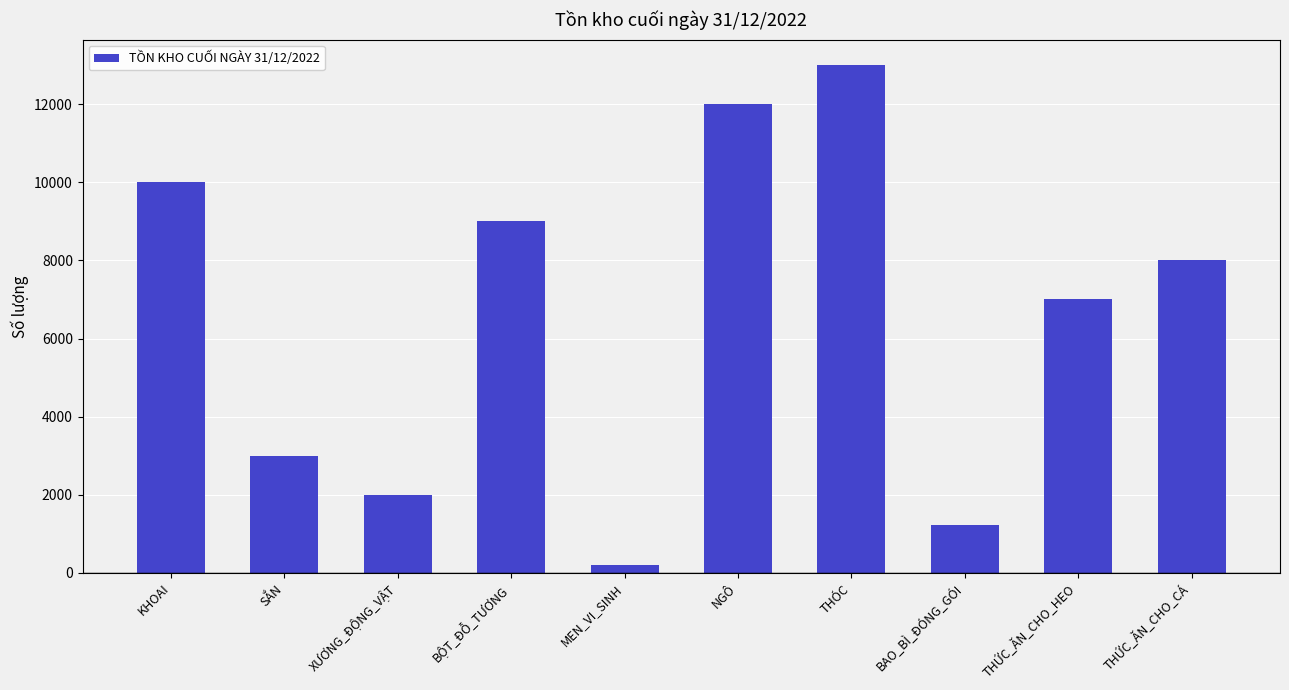

Which has a higher value, KHOAI or MEN_VI_SINH?

KHOAI